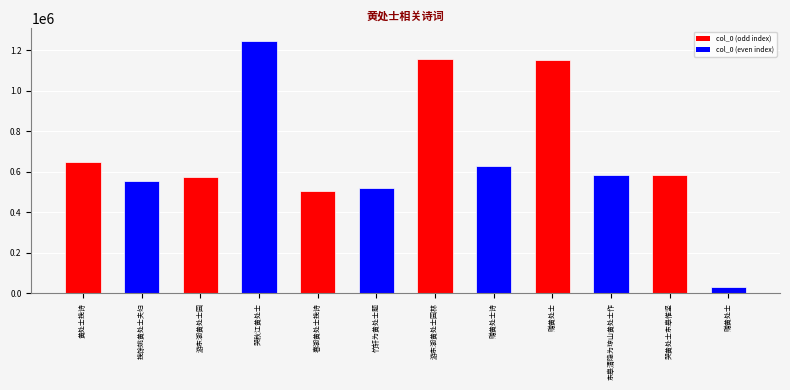

At which label does the data first exceed 584876?

黄处士挽诗